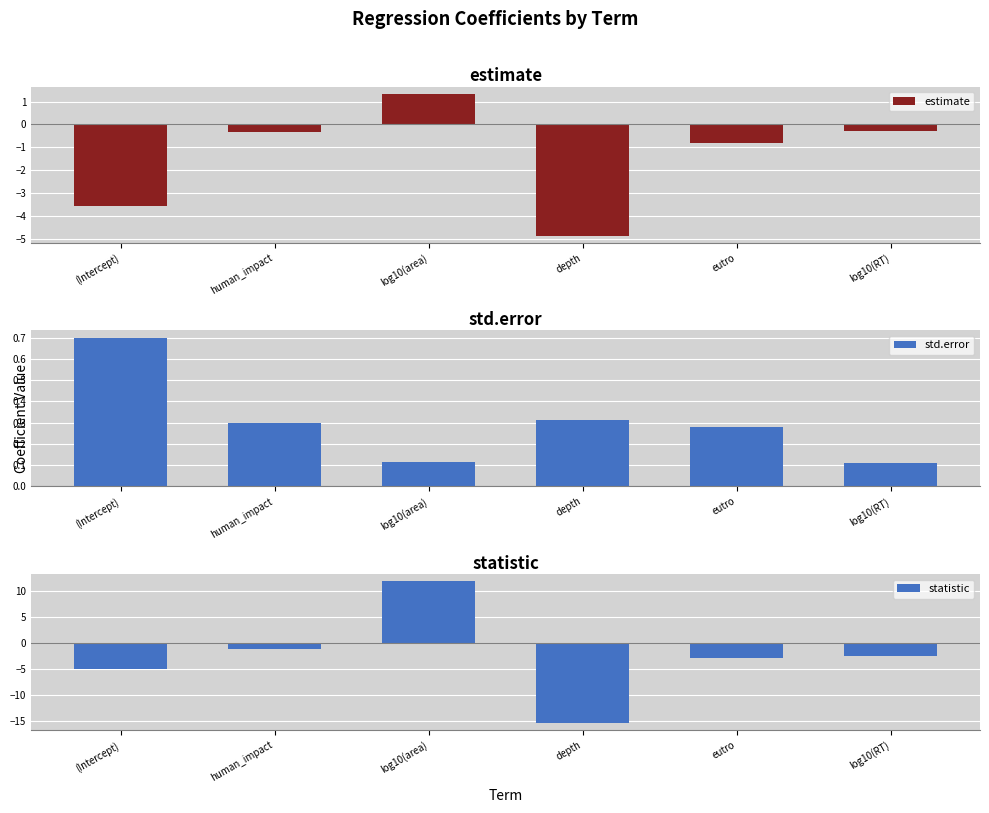

What is the difference between the maximum and minimum values in the statistic series?

27.2